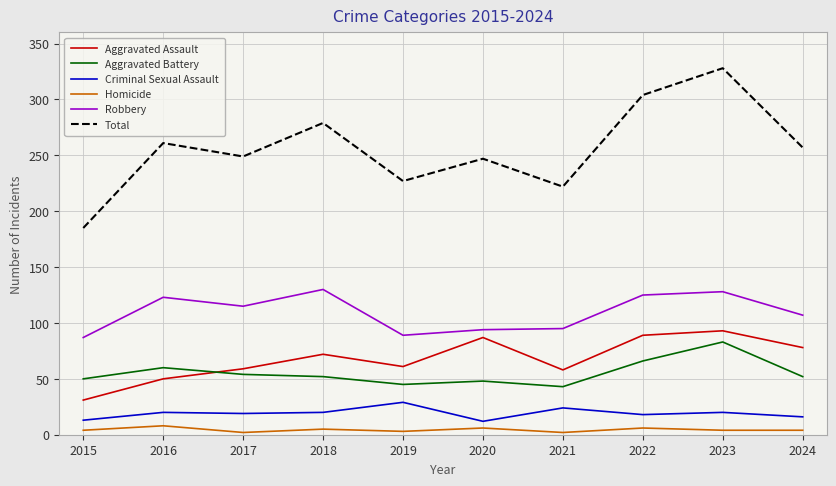

What is the lowest value of the Aggravated Battery series?

43